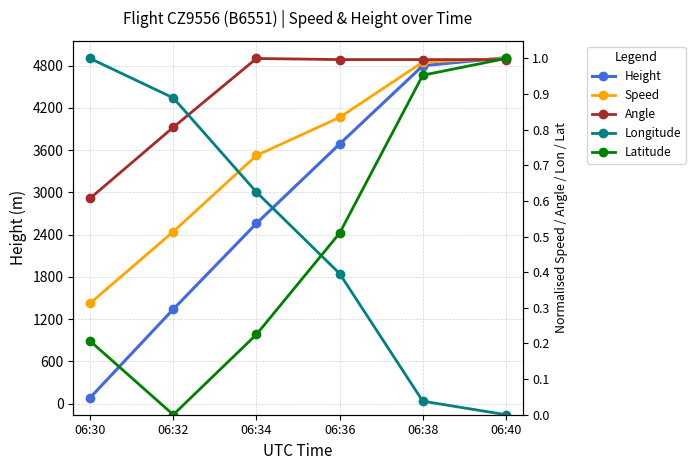

What is the difference between the highest and lowest values at 06:30?

83.6